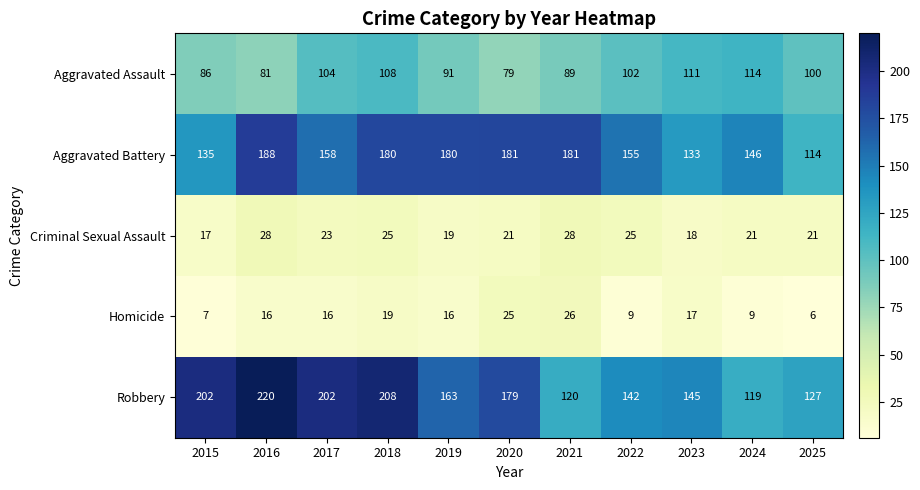

Count the number of categories in the chart.

11